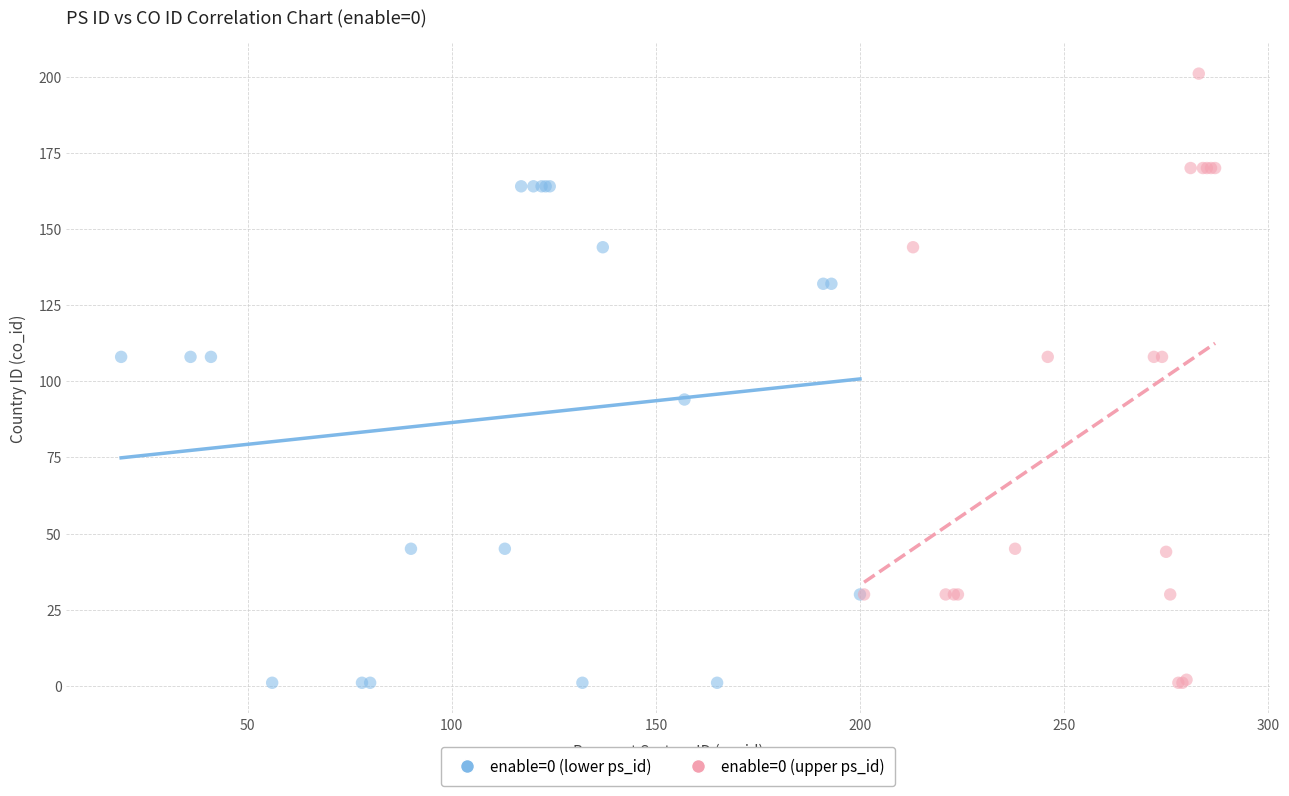

Which series reaches the maximum Y coordinate?

enable=0 (upper ps_id)